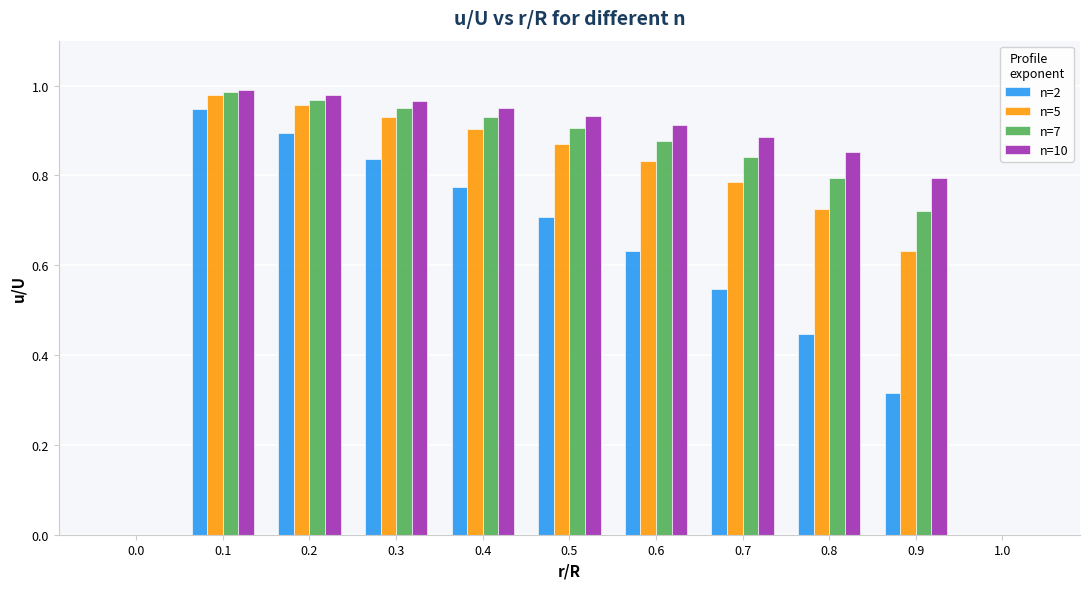

Which category has the highest value across all series?

0.1